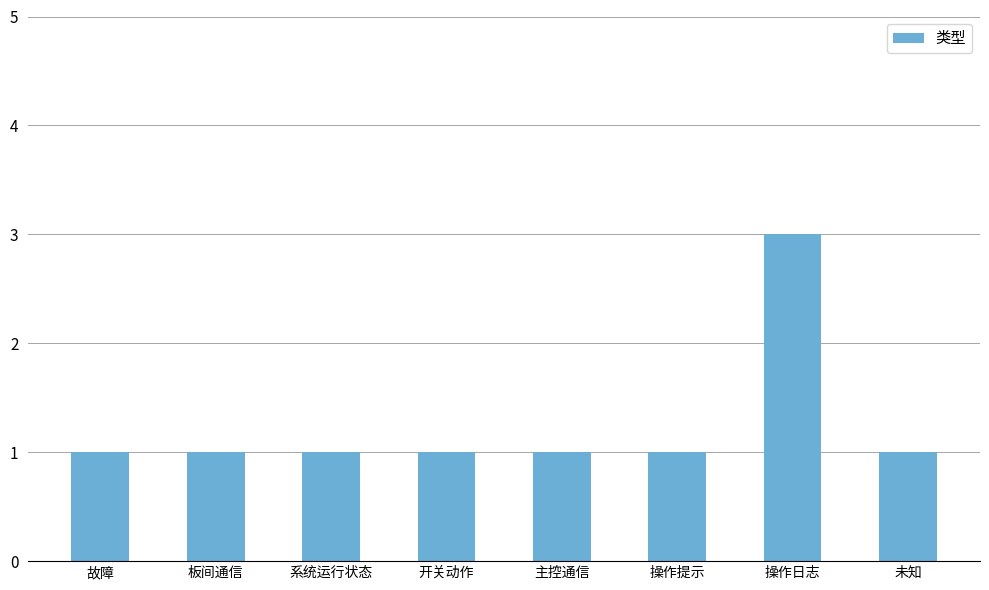

How many bars are there in total?

8